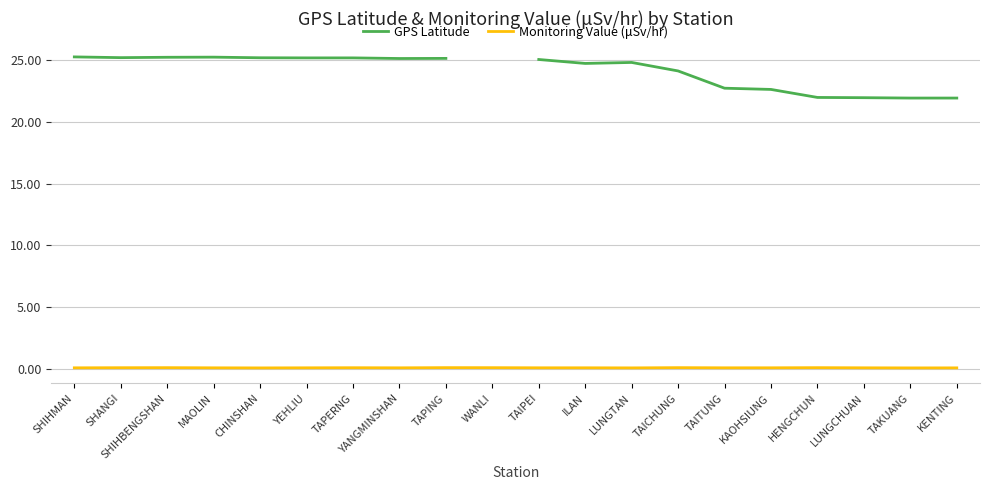

Which category has the lowest value in the GPS Latitude series?

TAKUANG